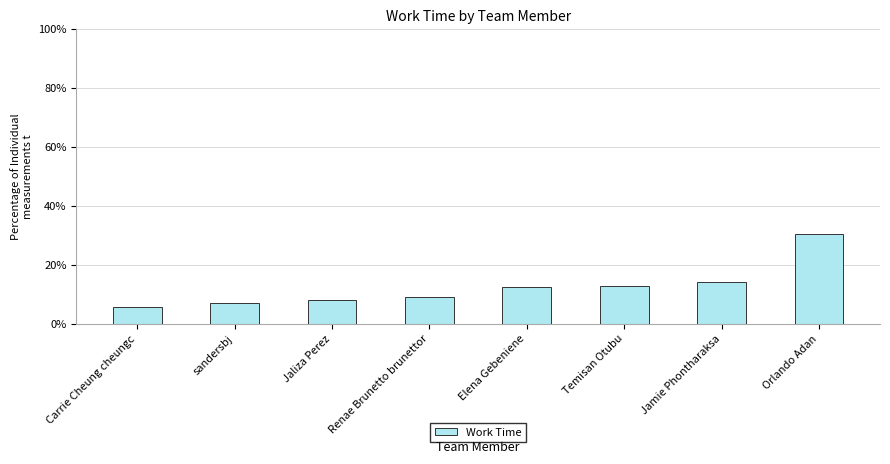

What is the difference between the values at Temisan Otubu and sandersbj?

5.8